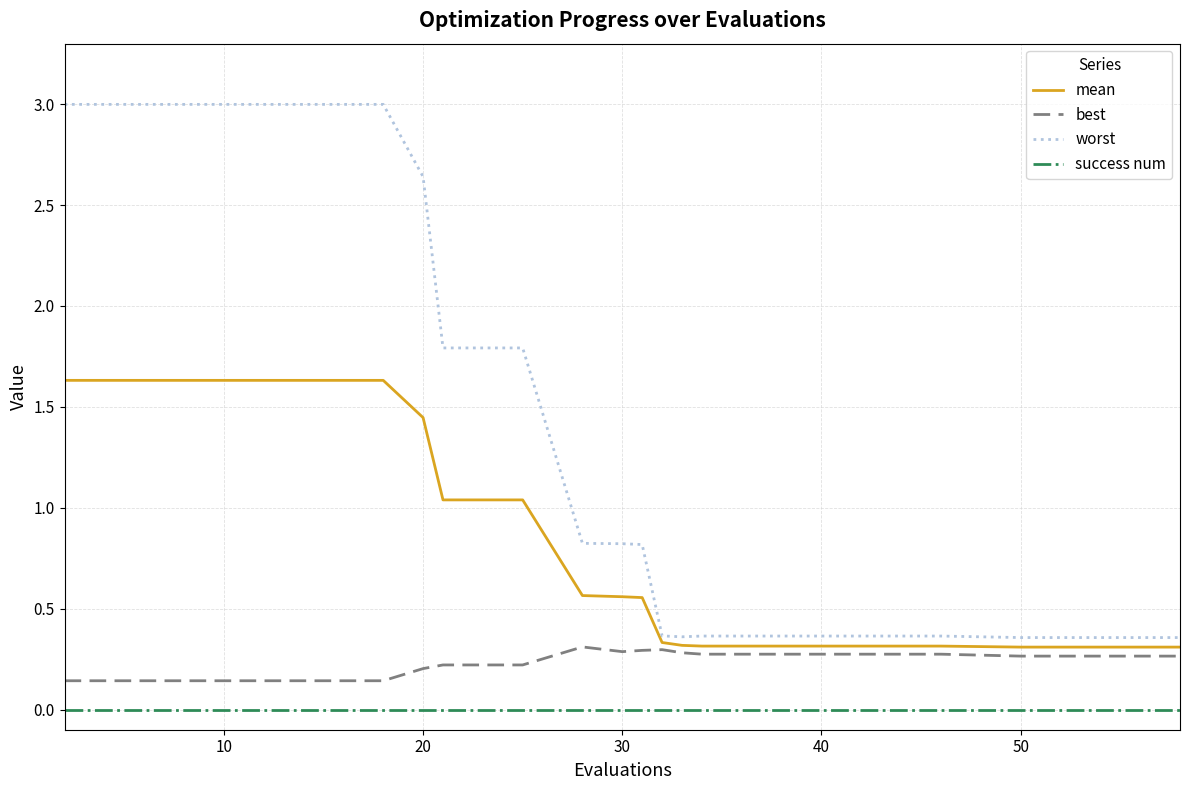

True or false: success num and best intersect in this chart.

False